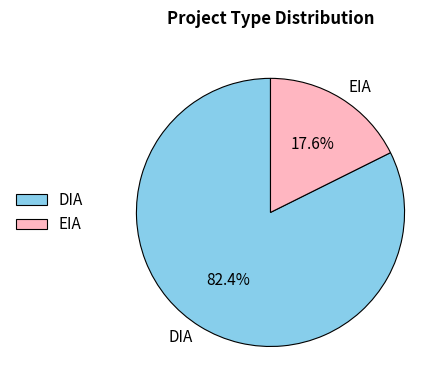

To the nearest percent, what is the difference between the EIA and DIA slice percentages?

65%